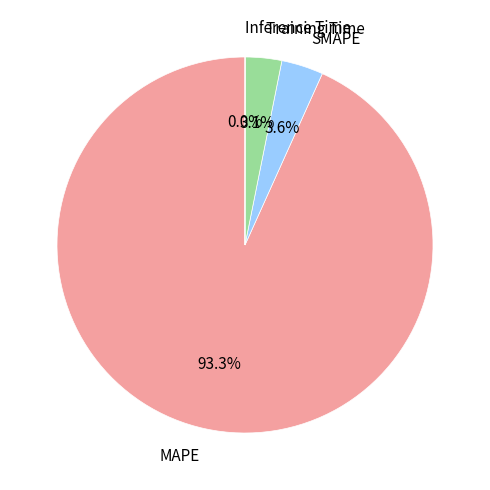

Is there any slice that represents more than half of the pie?

Yes